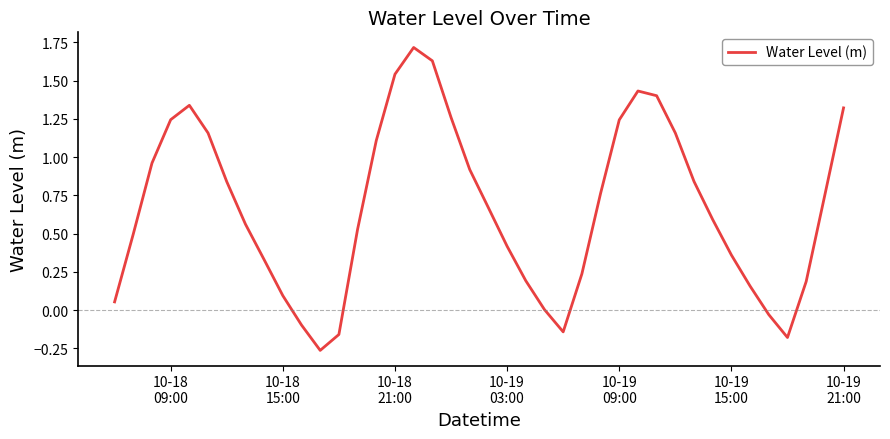

What is the difference between the maximum and minimum values?

2.0